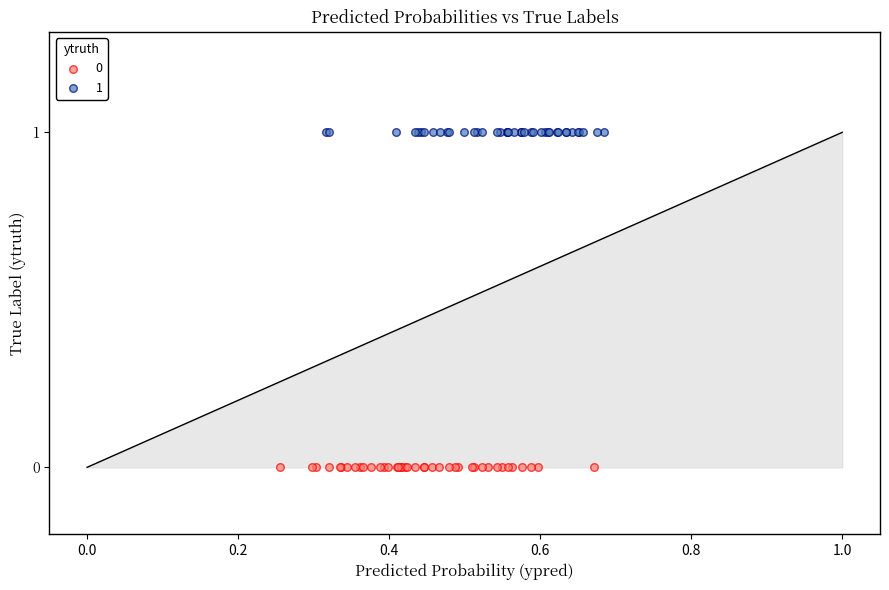

What are all the series names shown in the legend?

0, 1